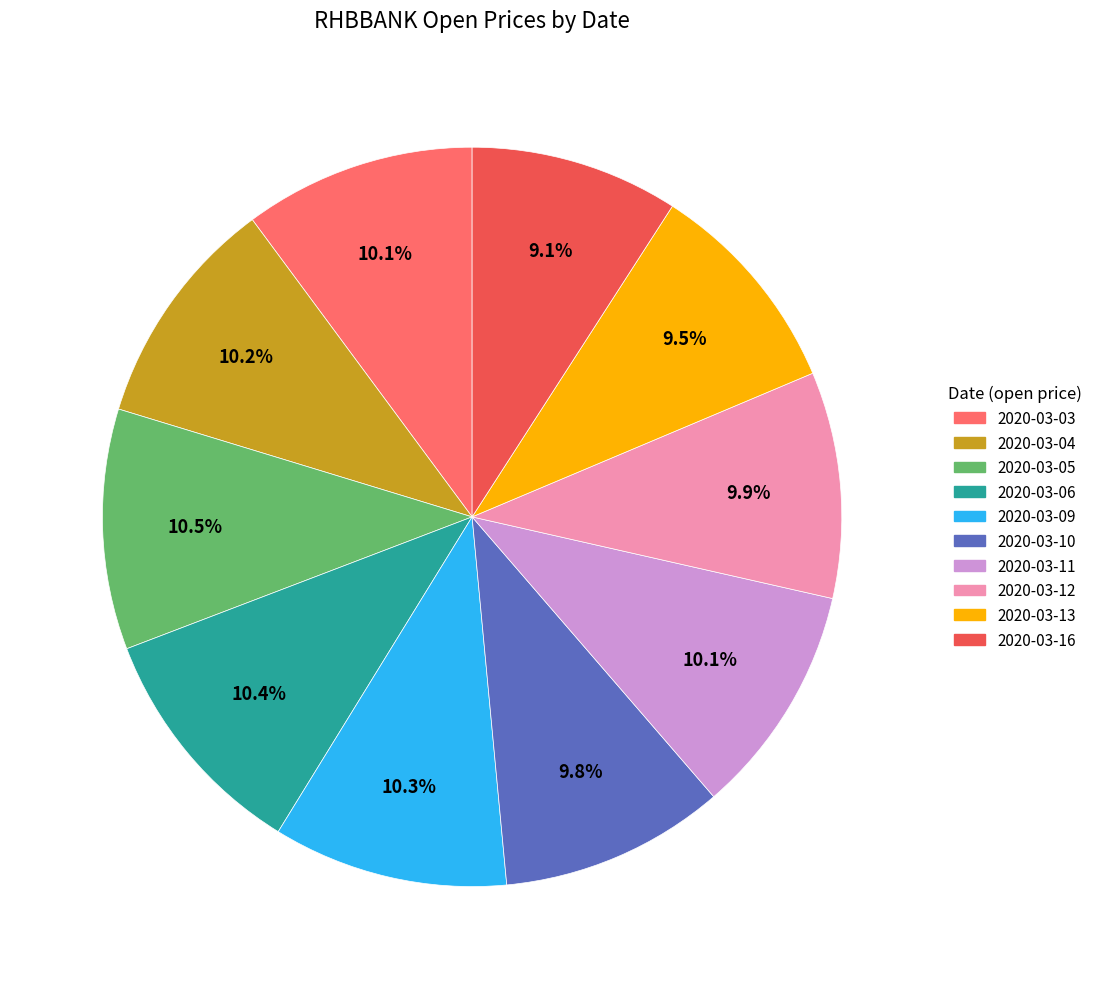

What percentage is the 2020-03-12 slice, to the nearest percent?

10%